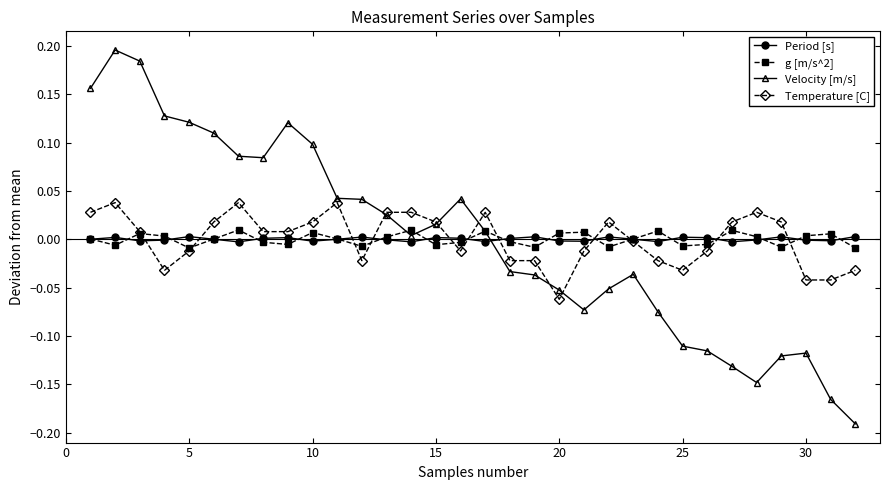

How many interior local peaks does the g [m/s^2] series have?

9